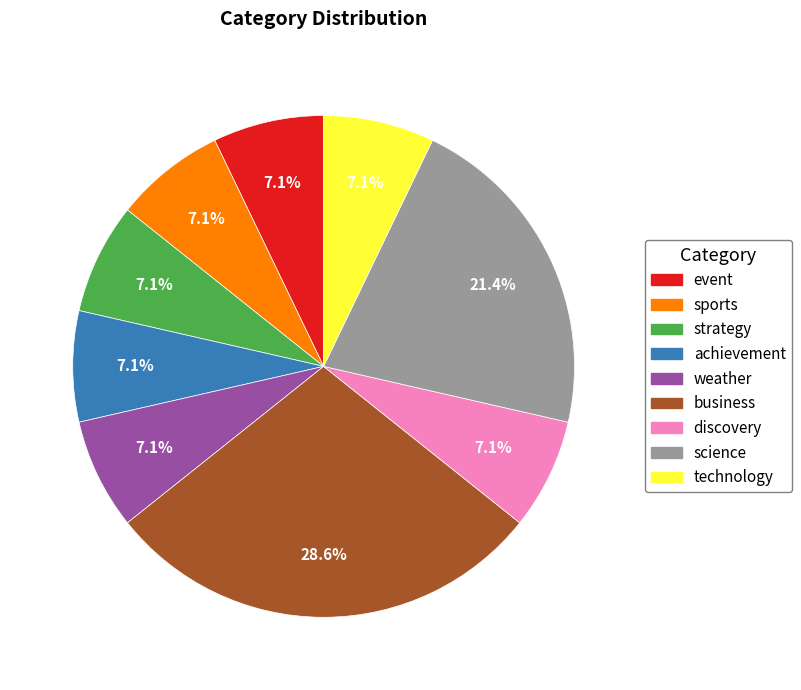

What is the largest slice in the pie chart?

business